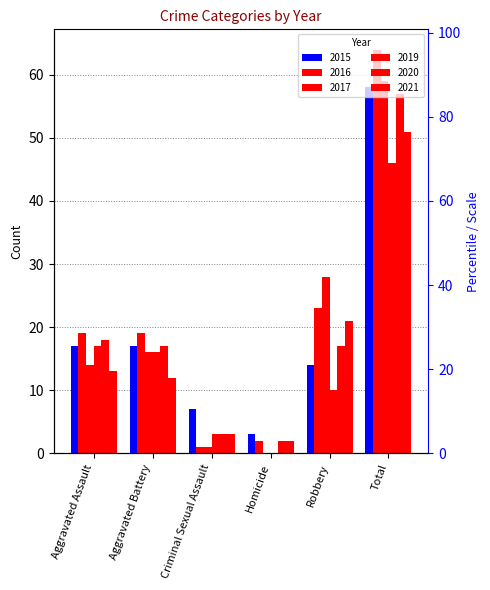

Which series has the largest range (max minus min)?

2016